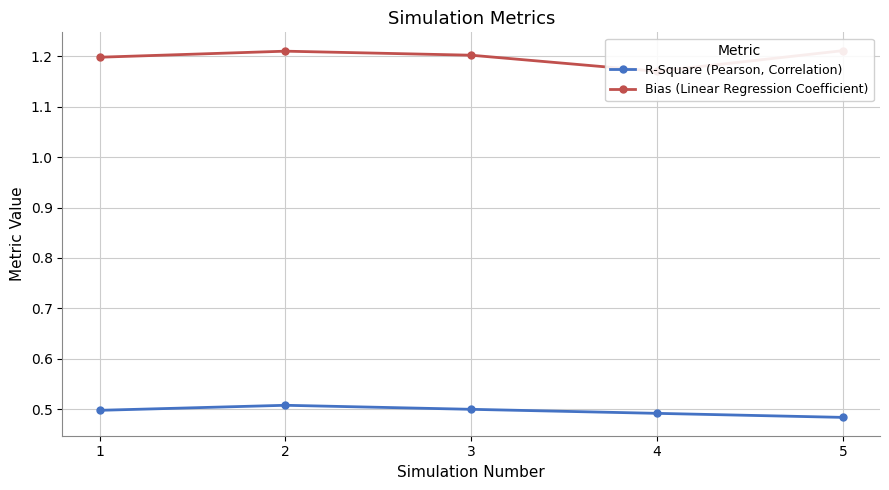

Which series has the largest total across all categories?

Bias (Linear Regression Coefficient)